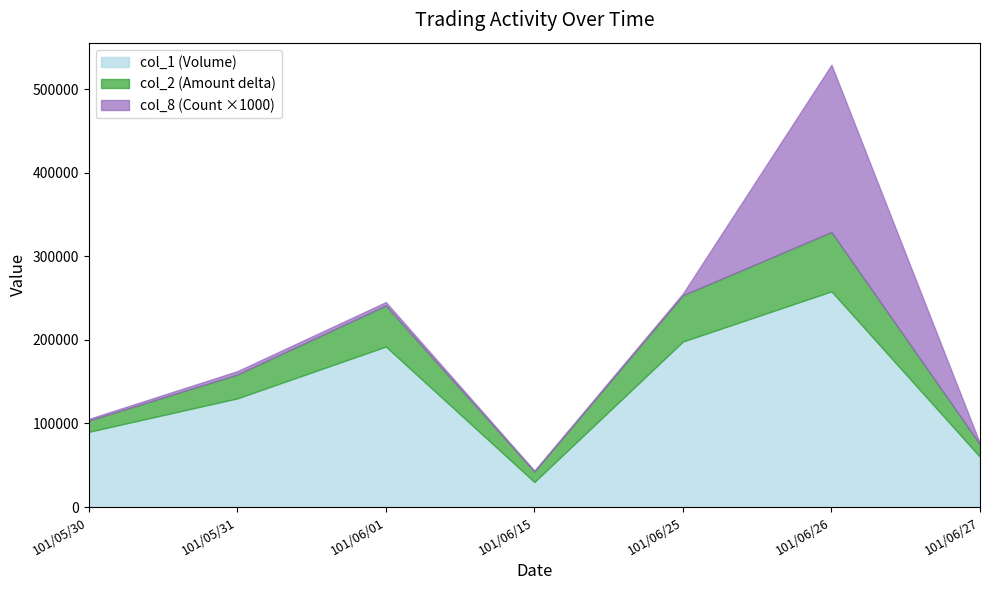

The value of col_1 (Volume) at 101/06/26 is 258000. True or false?

True